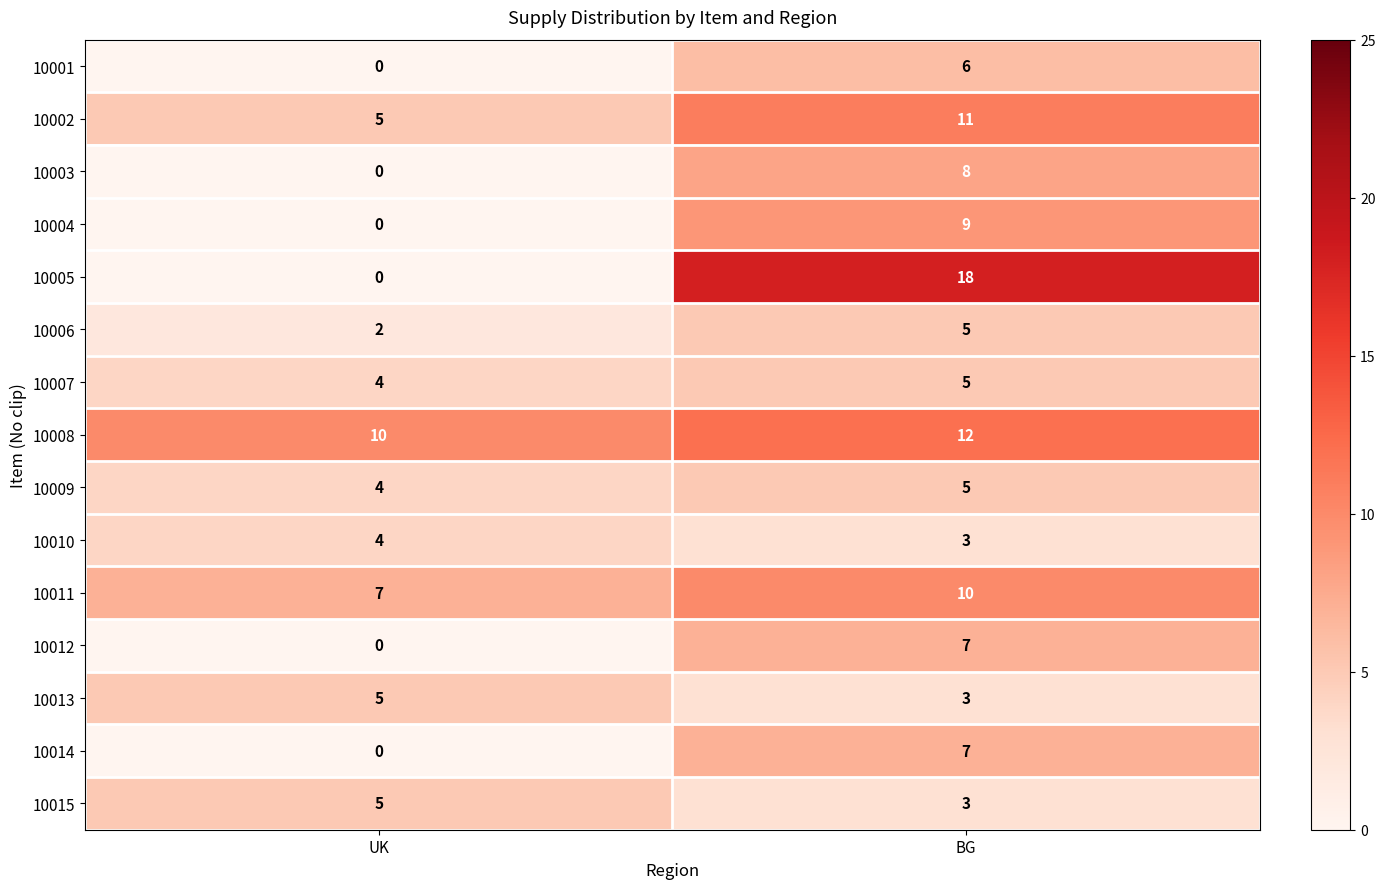

The 10004 series shows 9 at BG. True or false?

True